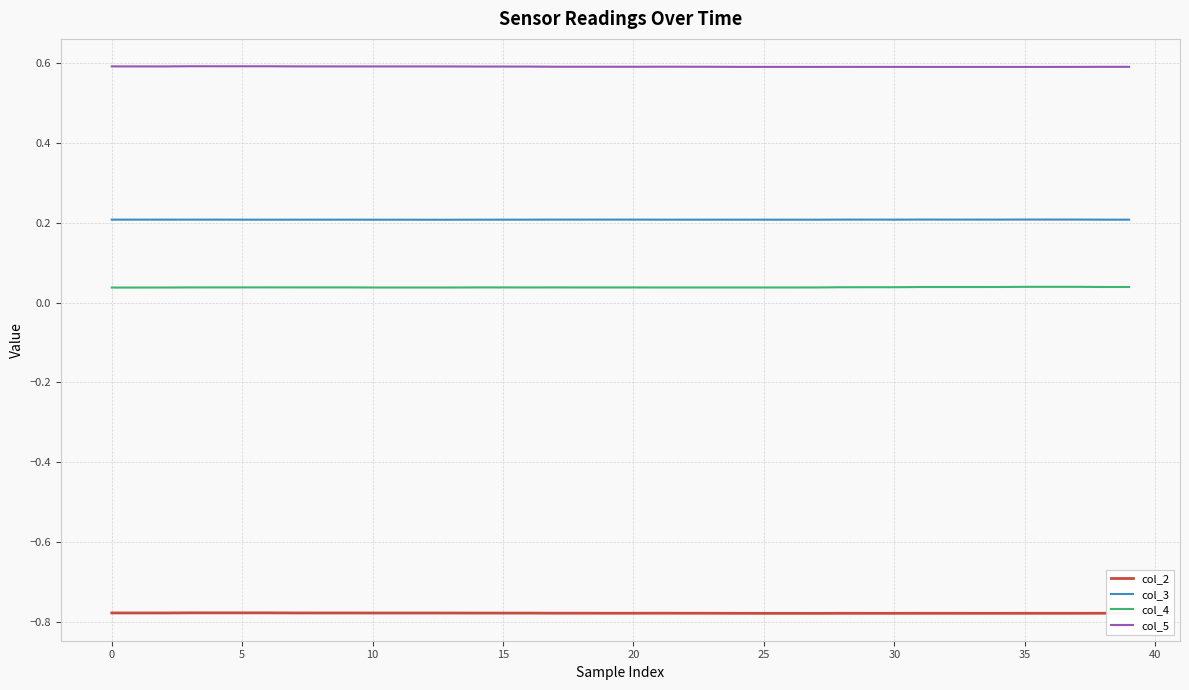

Rank the series by their maximum value, from highest to lowest.

col_5, col_3, col_4, col_2